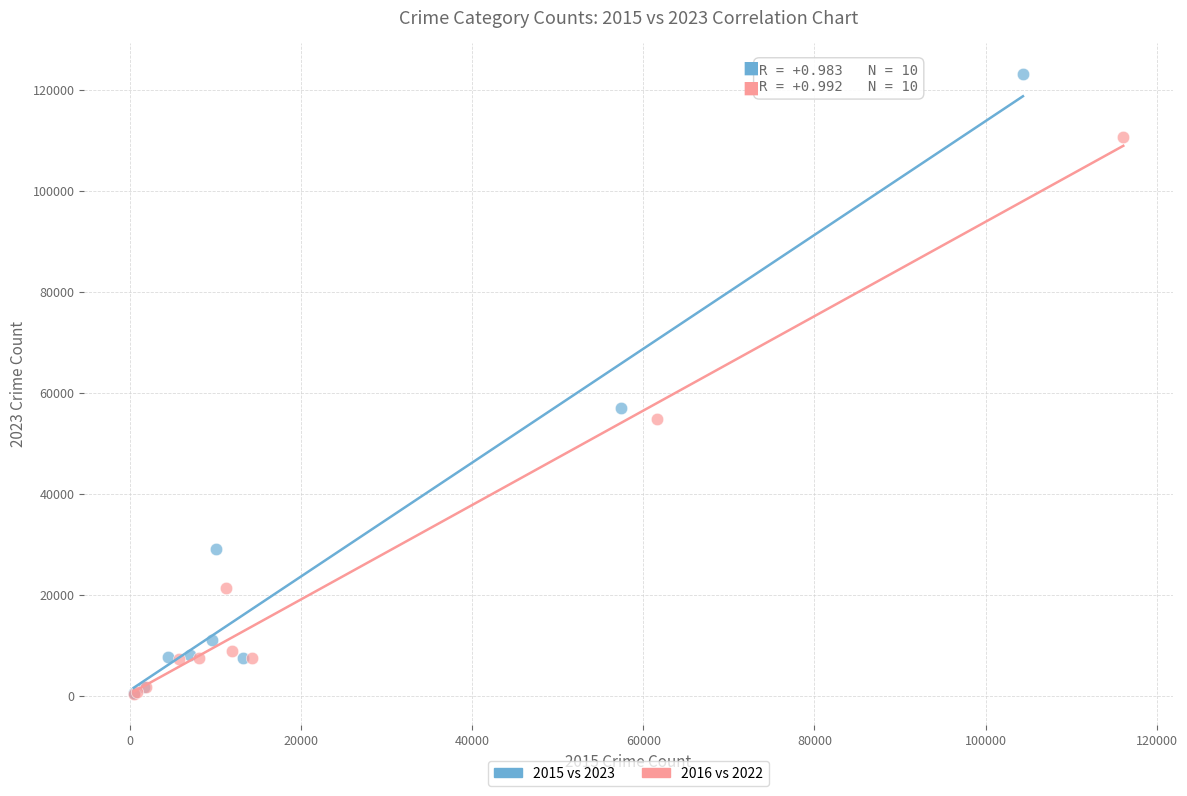

Which series has the largest Y range (max minus min)?

2015 vs 2023